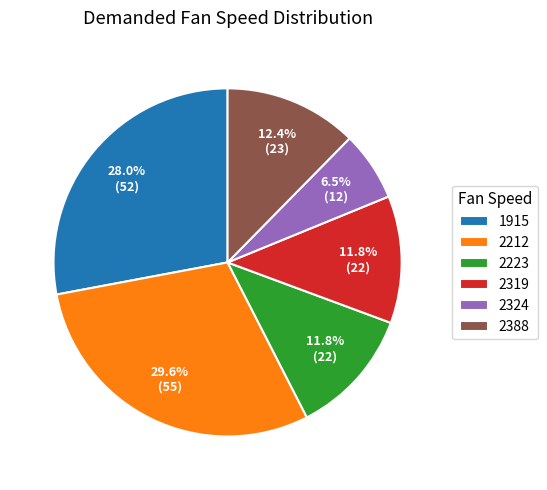

What is the smallest slice in the pie chart?

2324